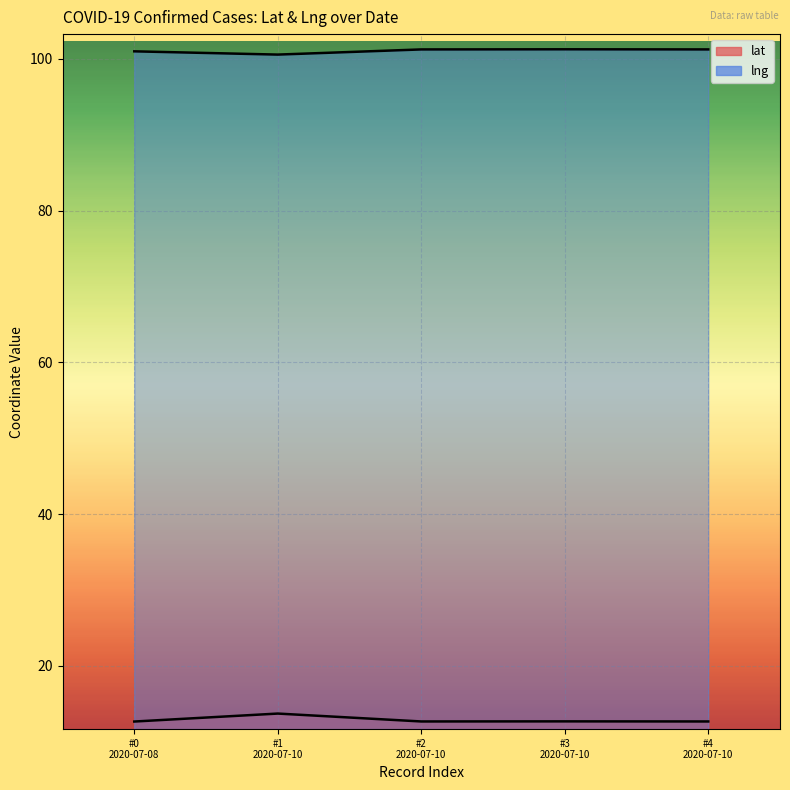

List the series in order of their peak value, lowest first.

lat, lng